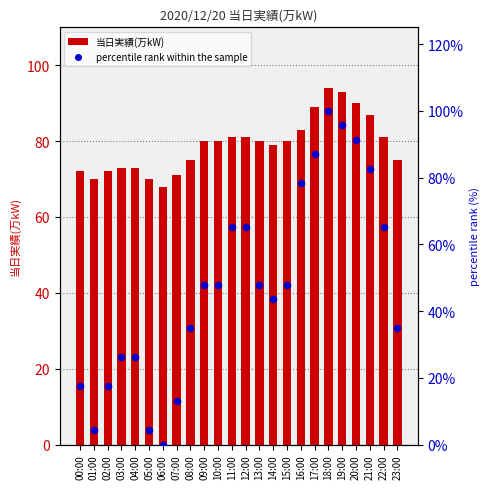

Which series has the largest total across all categories?

当日実績(万kW)